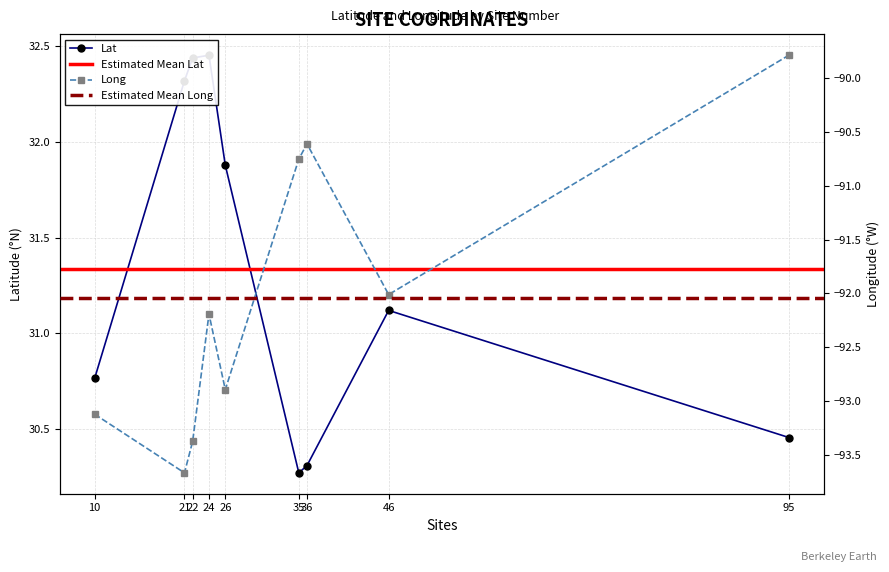

Count the number of categories in the chart.

9